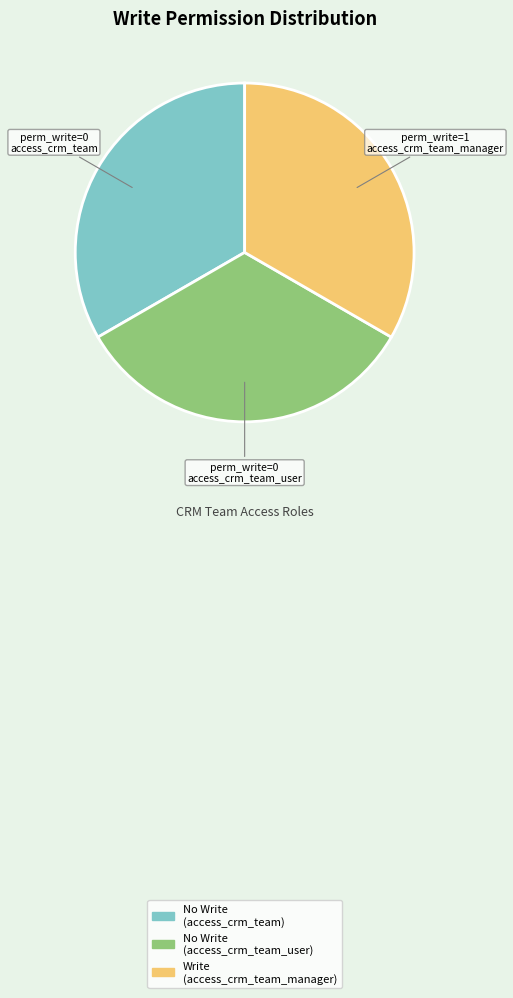

Does perm_write=0 access_crm_team_user account for over 50% of the chart?

No